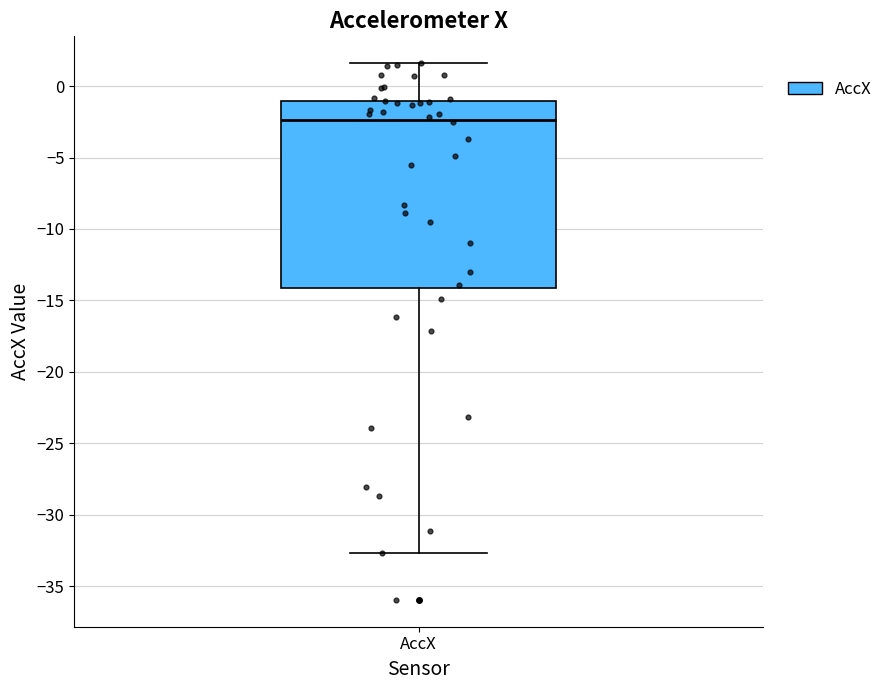

Read this box plot against the y-axis: the position of the median line, the range covered by the box, and the ends of both whiskers. The values are not printed on the chart, so give them approximately, as read against the axis.

median -2.5, box -14.0 to -1.0, whiskers -32.5 to 1.5